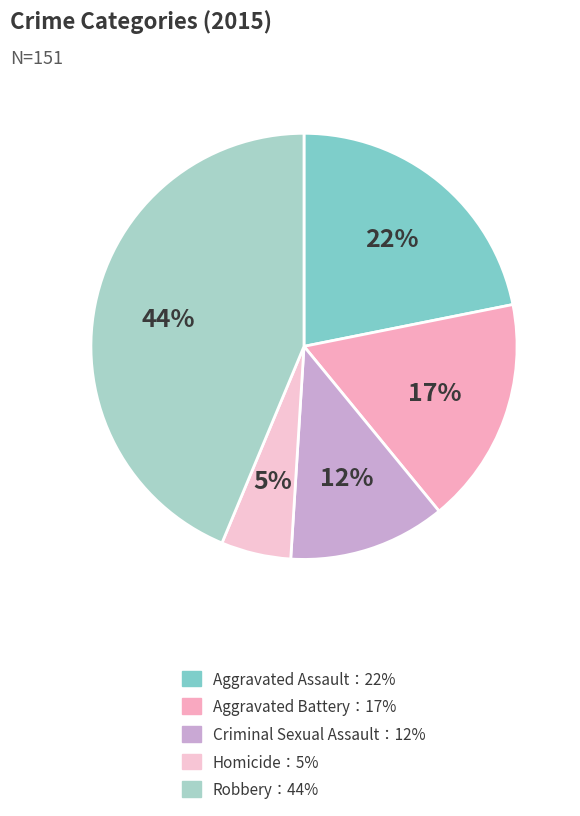

Rank the categories by value from lowest to highest.

Homicide, Criminal Sexual Assault, Aggravated Battery, Aggravated Assault, Robbery